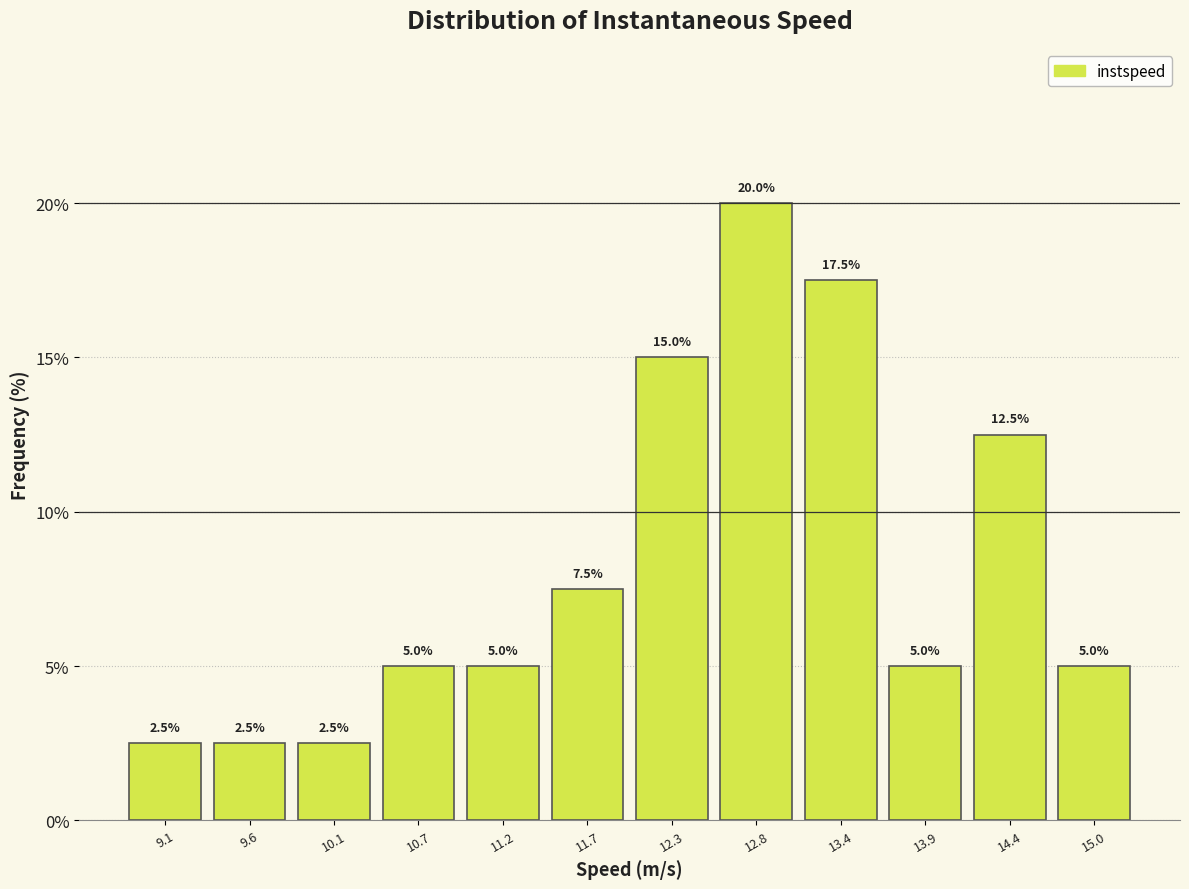

What is the height of the bar covering 14.7 to 15.2 on the x-axis? The bar edges are not printed on the chart, so give them approximately, as read against the axis.

5.0